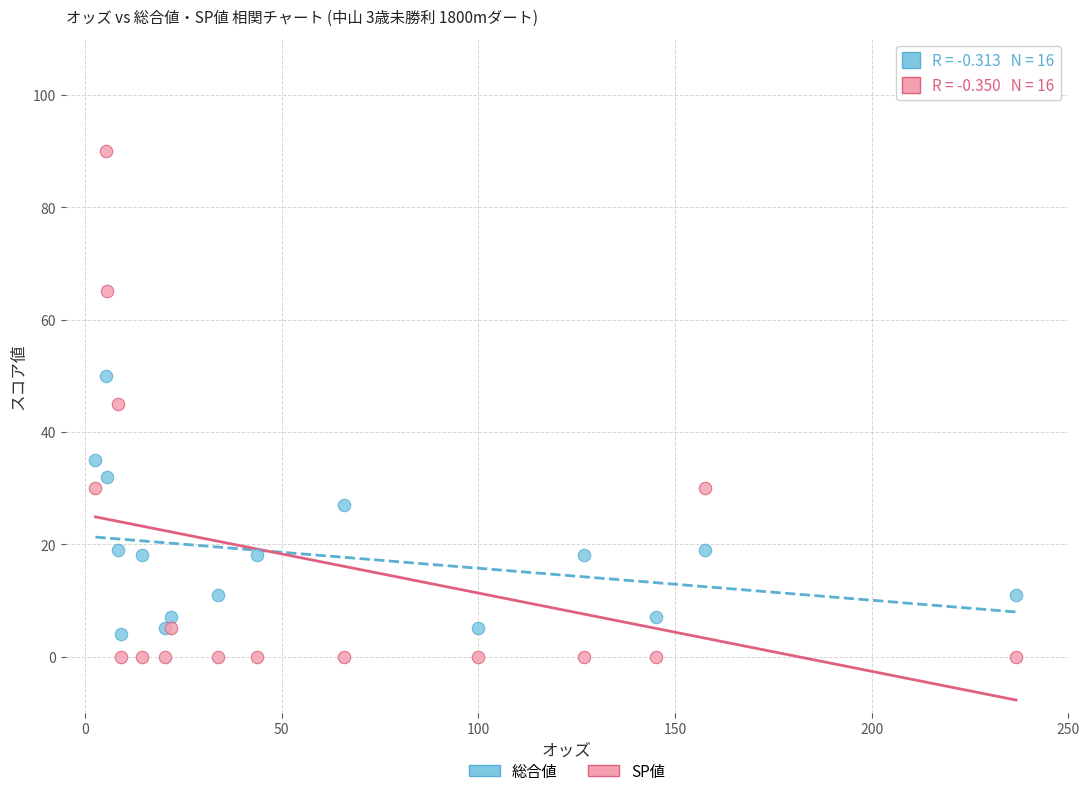

Which series has the largest Y range (max minus min)?

SP値